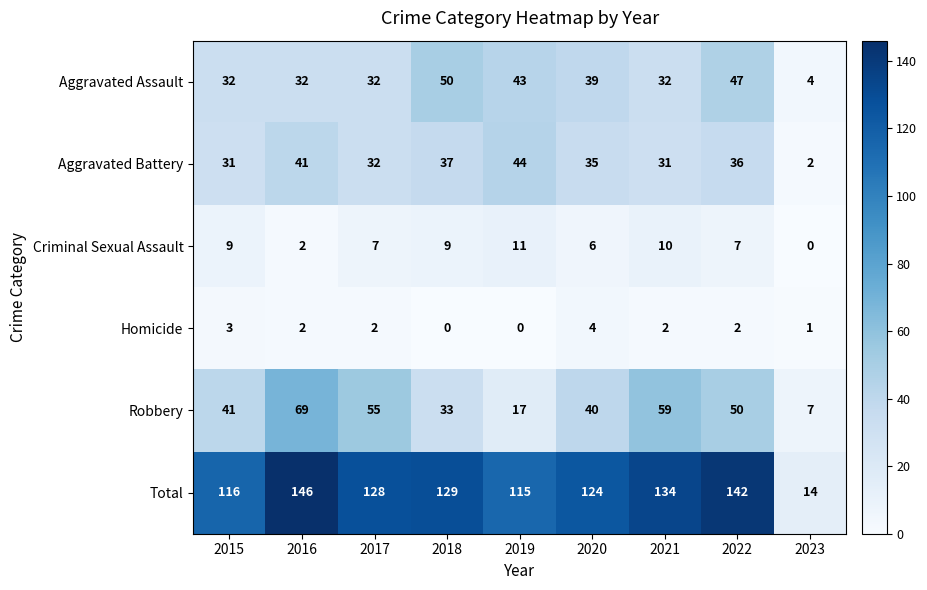

What is the highest value of the Aggravated Assault series?

50